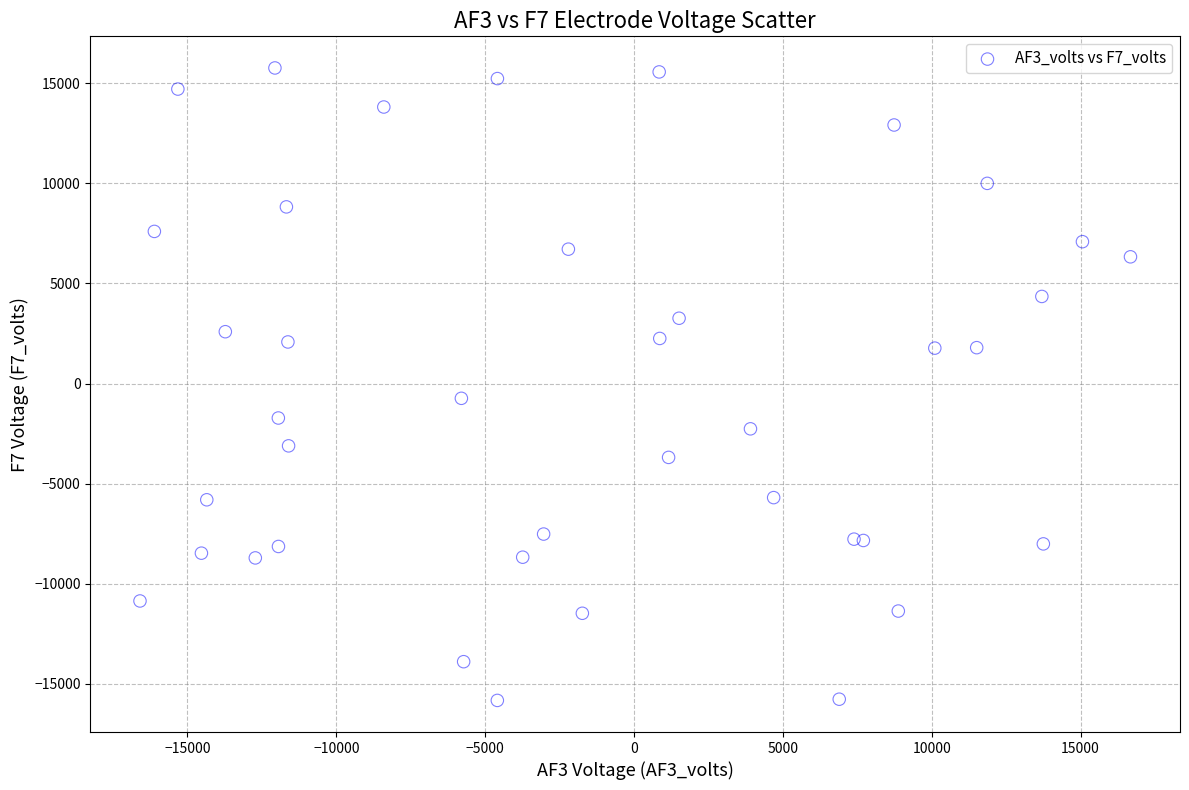

What Y value in the scatter plot is closest to -32?

-738.5